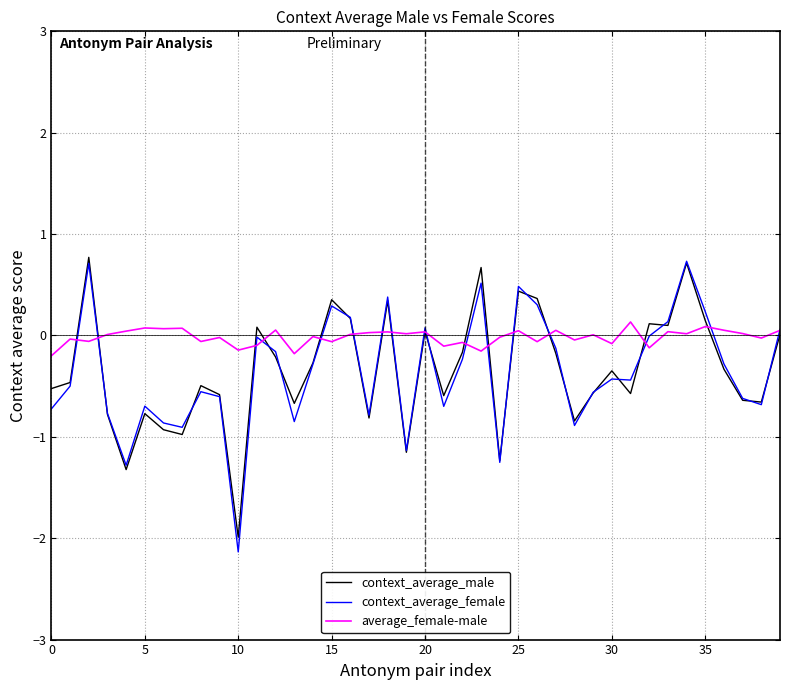

What is the sum of all average_female-male values?

-0.6